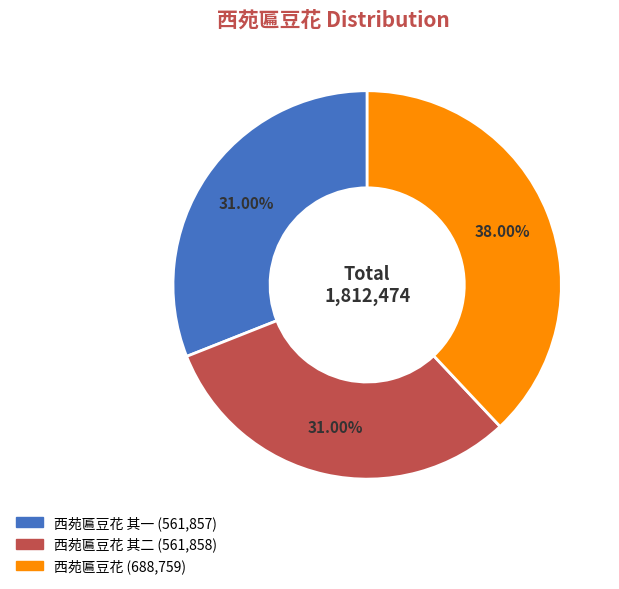

Count the number of slices in the pie.

3